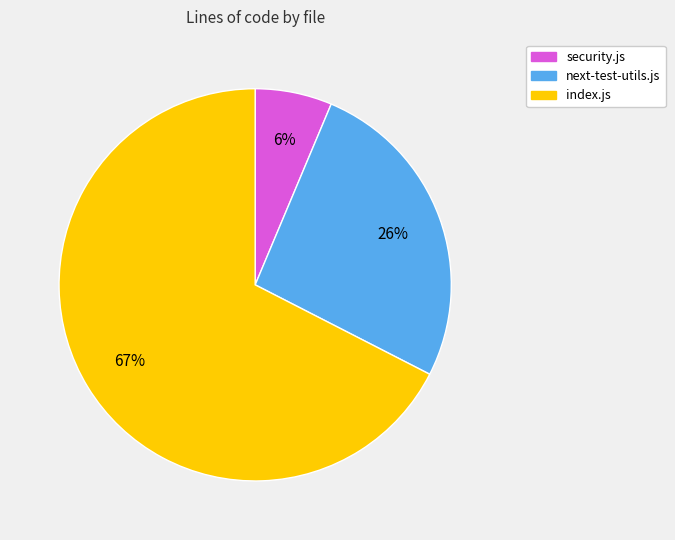

How many segments does this pie chart have?

3